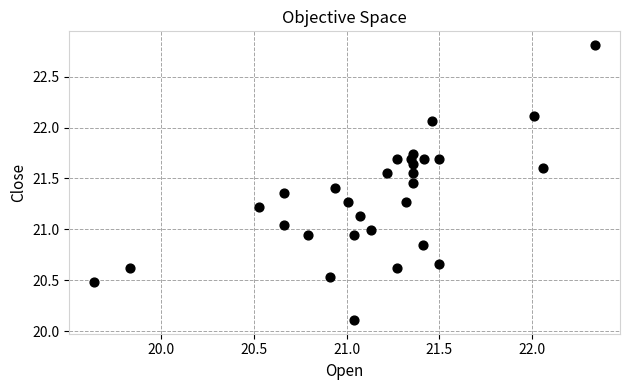

What is the range of Y values (max minus min)?

2.7